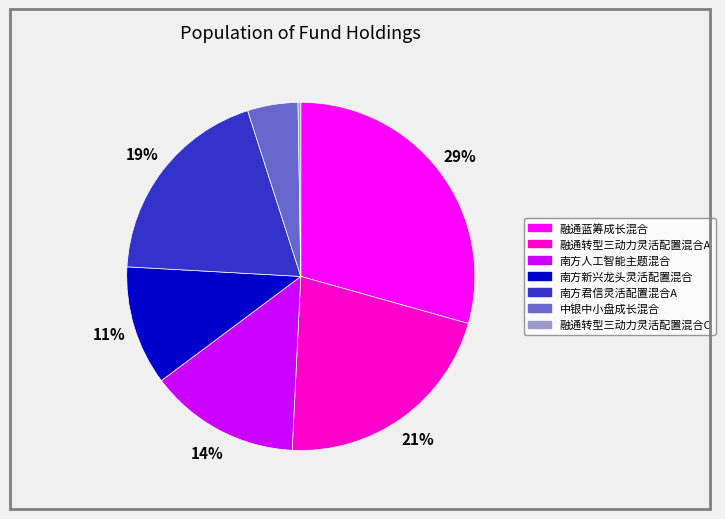

Is there any slice that represents more than half of the pie?

No